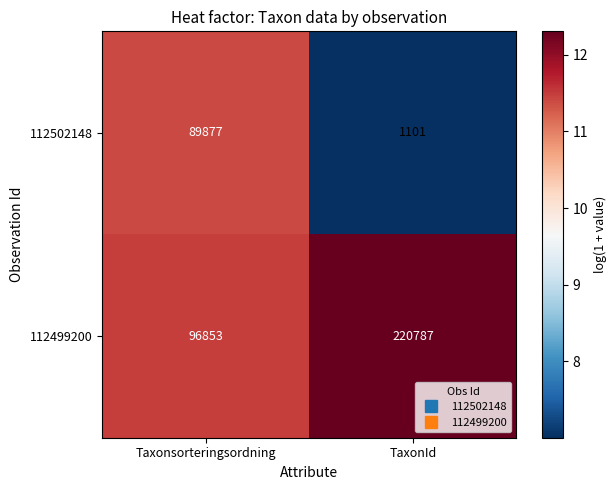

How many series are shown in this chart?

2